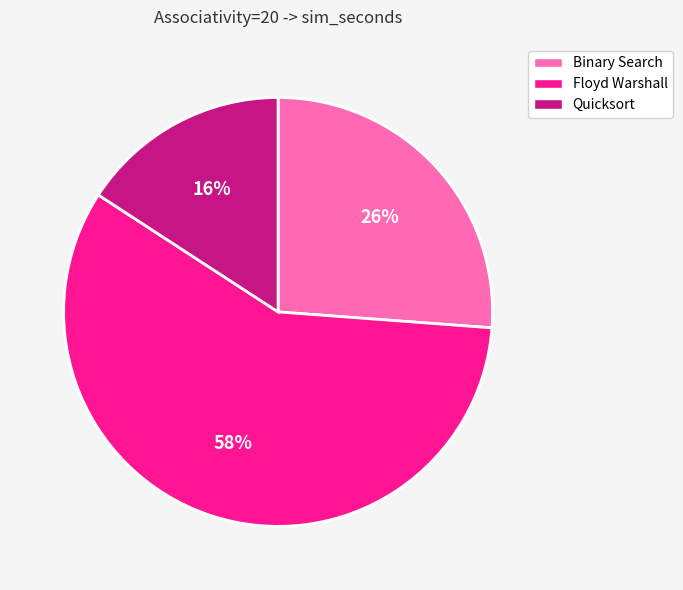

Which category accounts for the majority?

Floyd Warshall